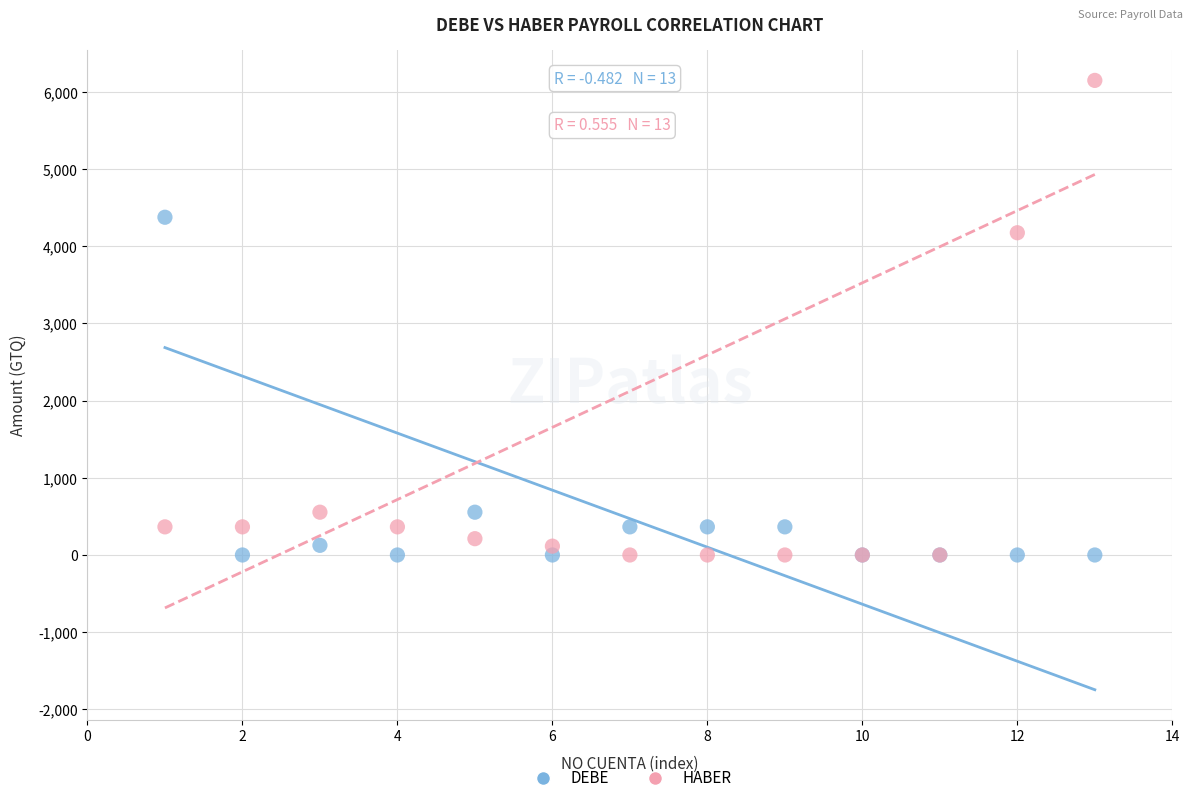

Which series reaches the maximum Y coordinate?

HABER